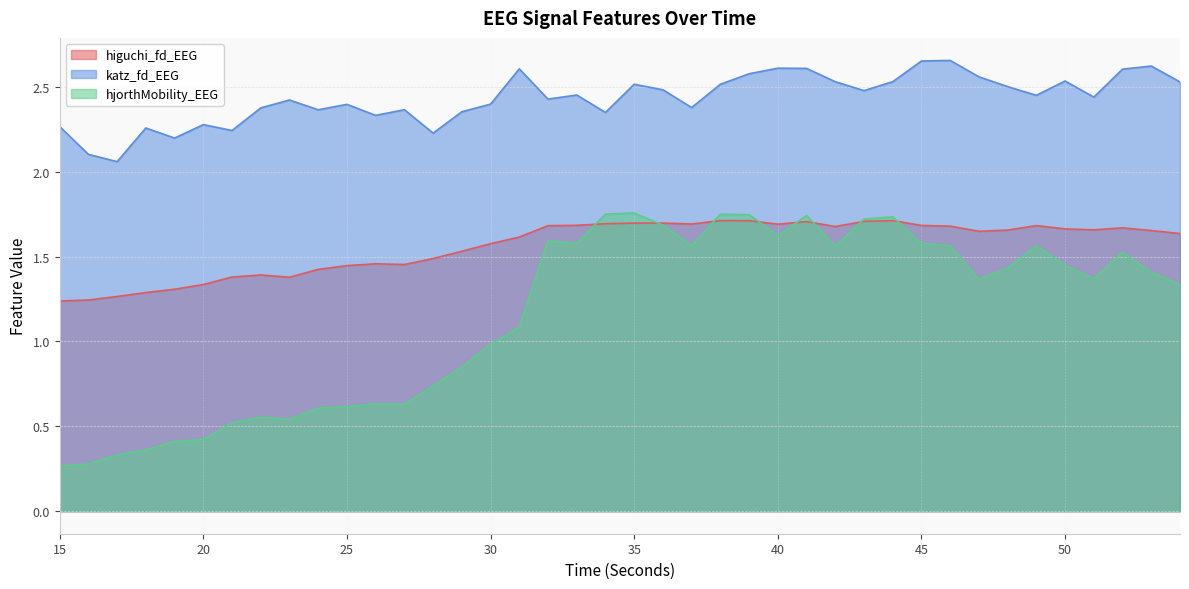

What is the value of the katz_fd_EEG point at the 9th from the left?

2.4